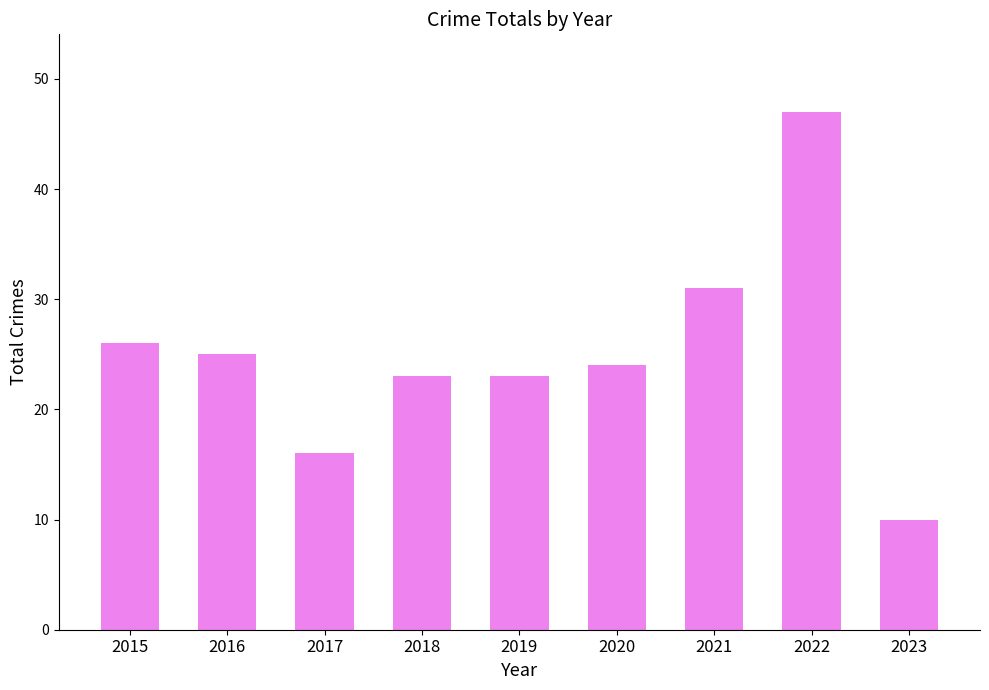

How many bars are there in total?

9